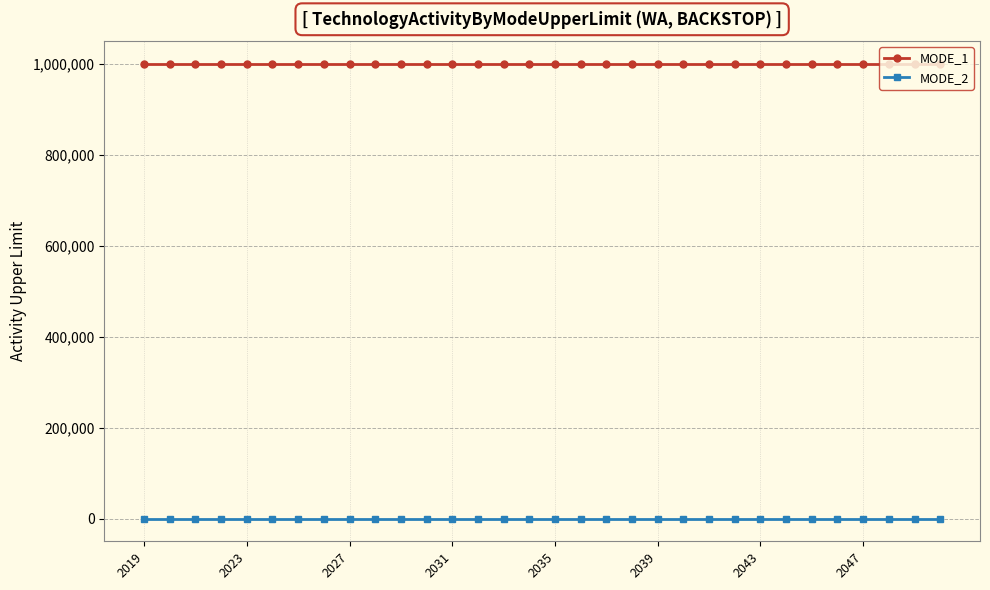

List the series in order of their overall mean, lowest first.

MODE_2, MODE_1